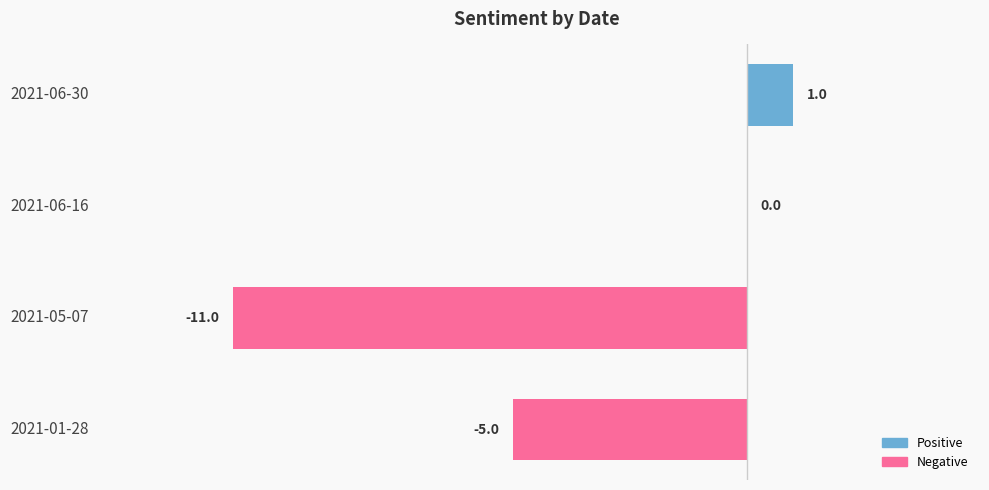

At which category does the chart reach its peak across all series?

2021-06-30